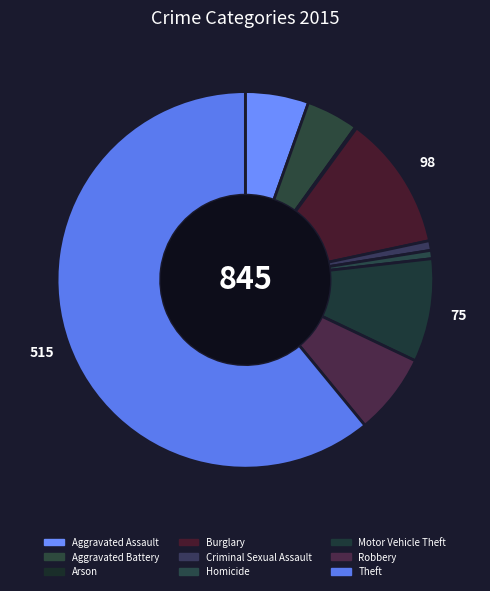

What is the largest slice in the pie chart?

Theft